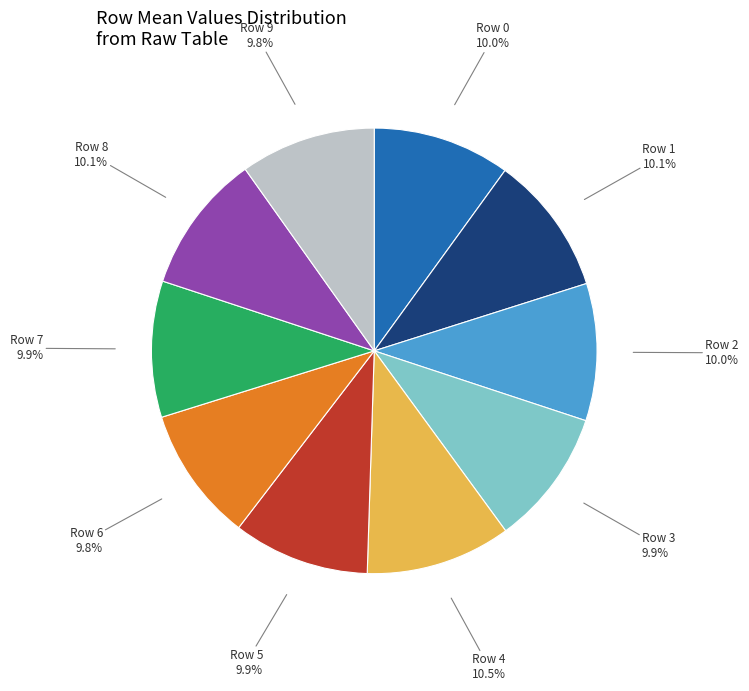

Does any single category account for the majority?

No